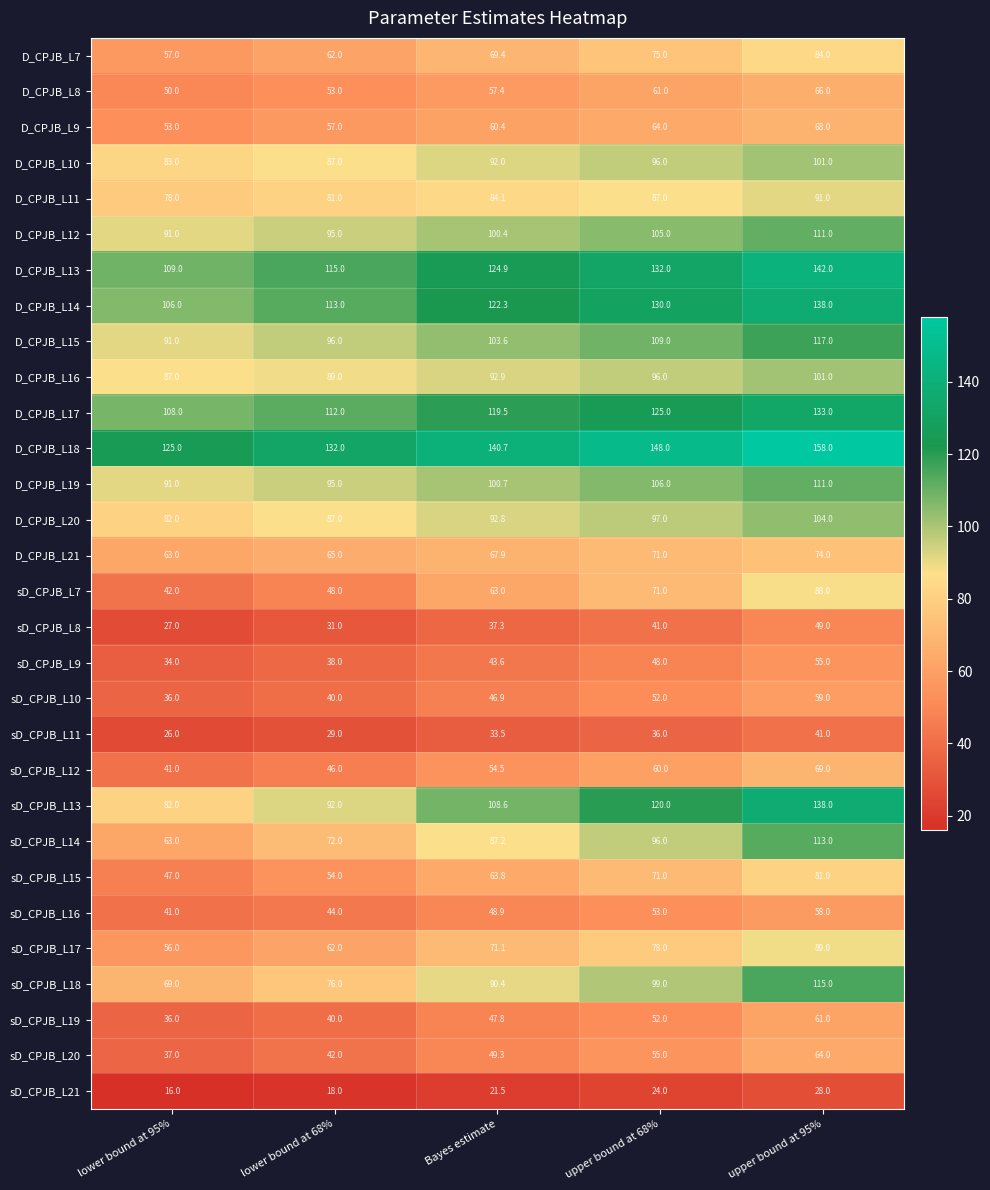

Which series changed the most between lower bound at 68% and upper bound at 68%?

sD_CPJB_L13